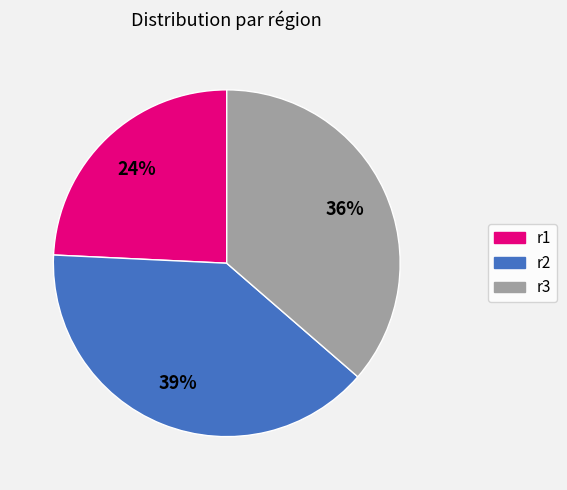

Approximately how many times larger is the value at r1 compared to r2?

0.6